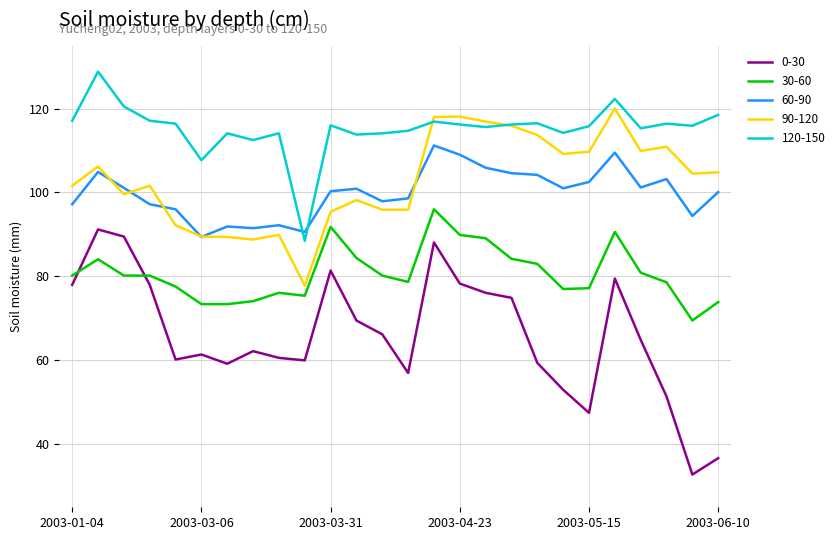

Rank the series by their maximum value, from highest to lowest.

120-150, 90-120, 60-90, 30-60, 0-30